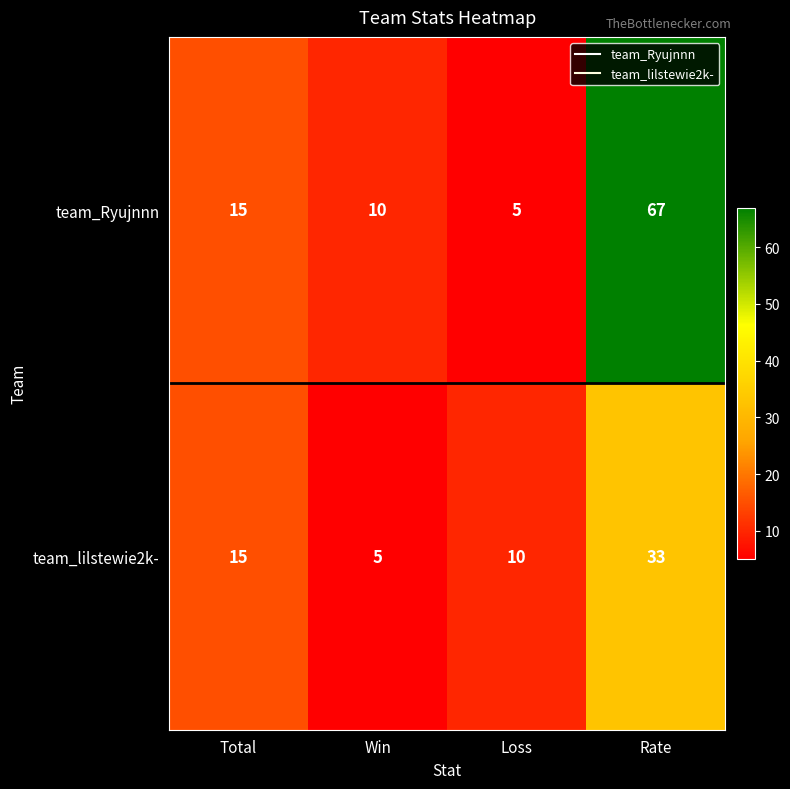

What is the difference between the team_lilstewie2k- values at Win and Loss?

5